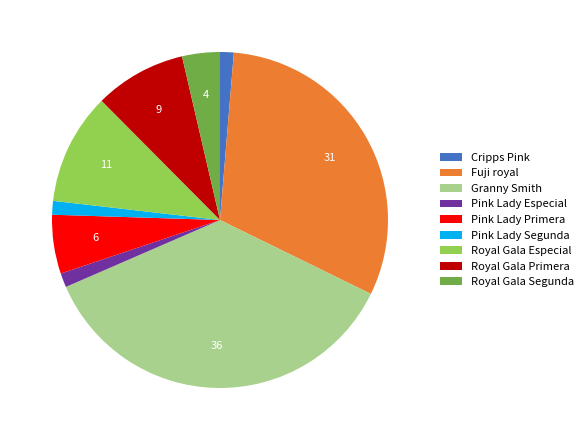

What is the largest slice in the pie chart?

Granny Smith